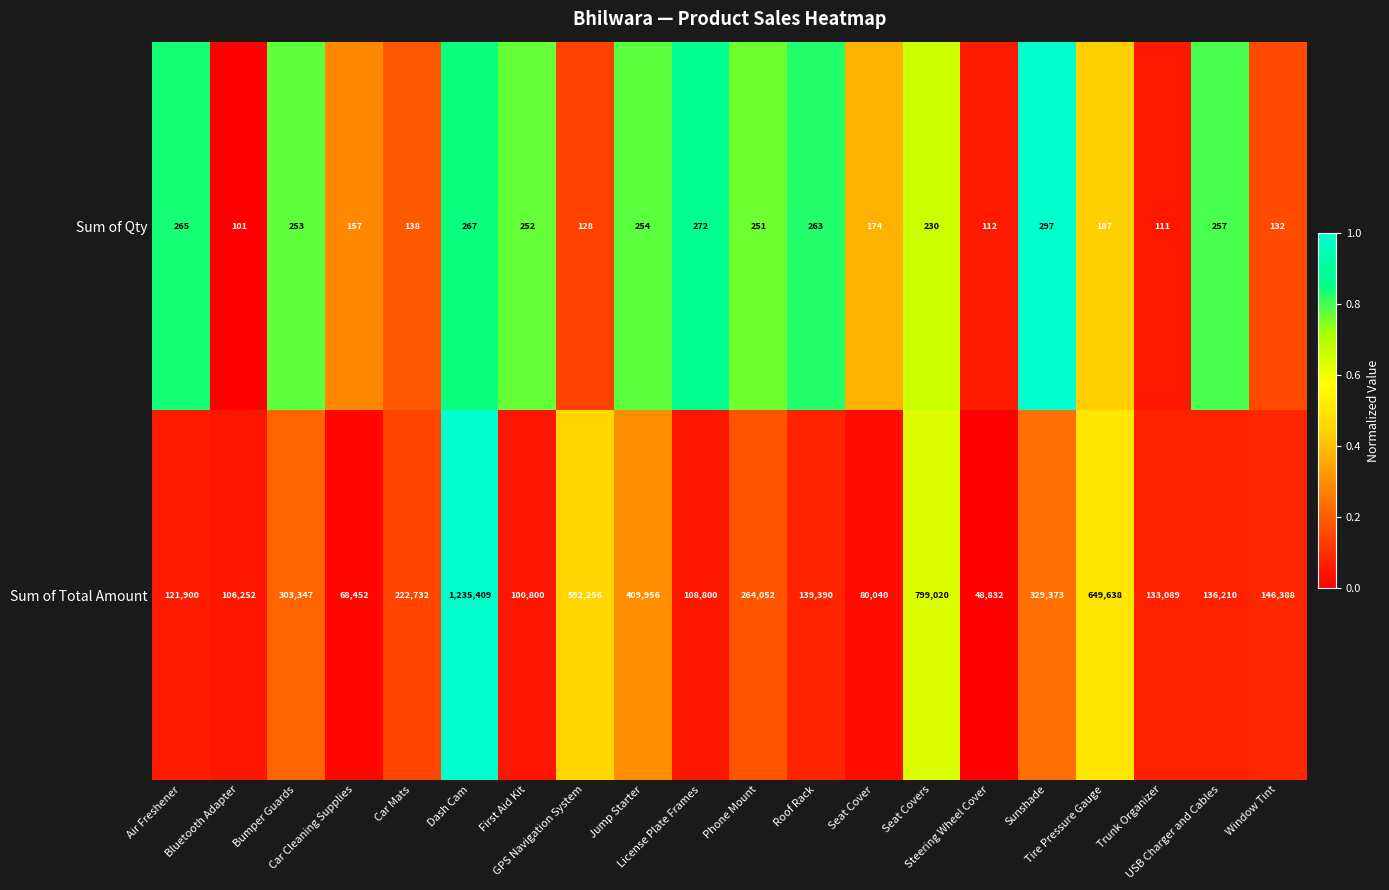

What is the difference between the maximum and minimum values in the Sum of Qty series?

196